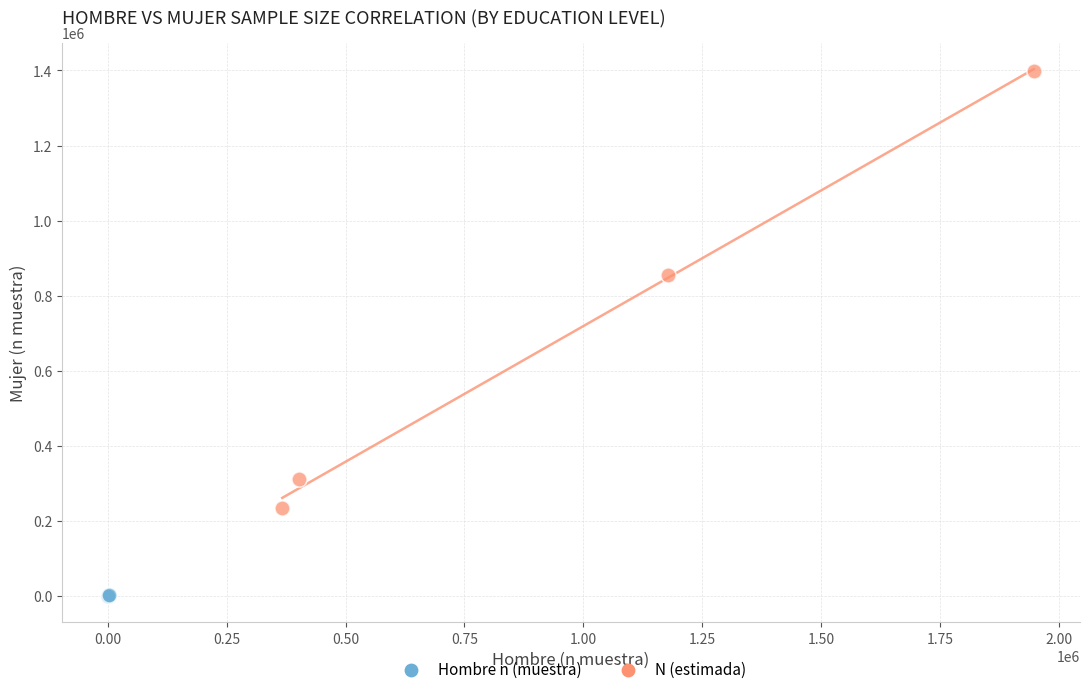

Which series contains the highest Y value?

N (estimada)